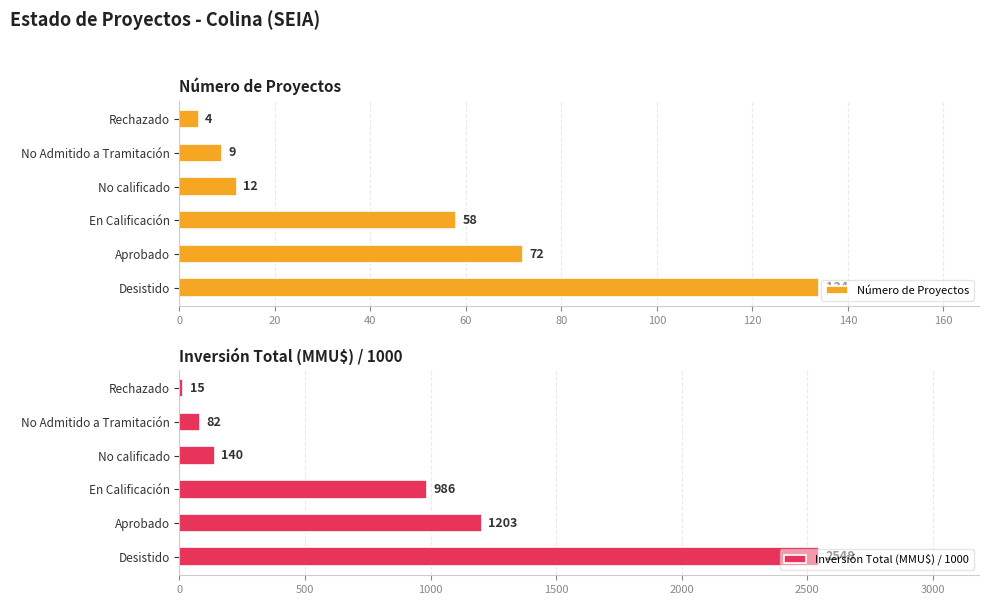

Is it true that Inversión Total (MMU$) / 1000 equals 1203.0 at Aprobado?

True